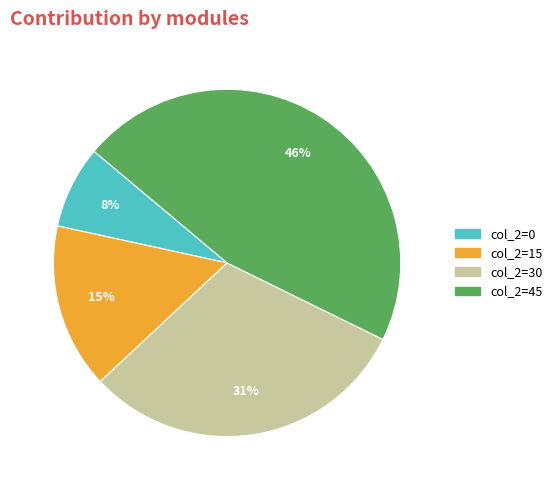

To the nearest percent, what is the average slice percentage?

25%